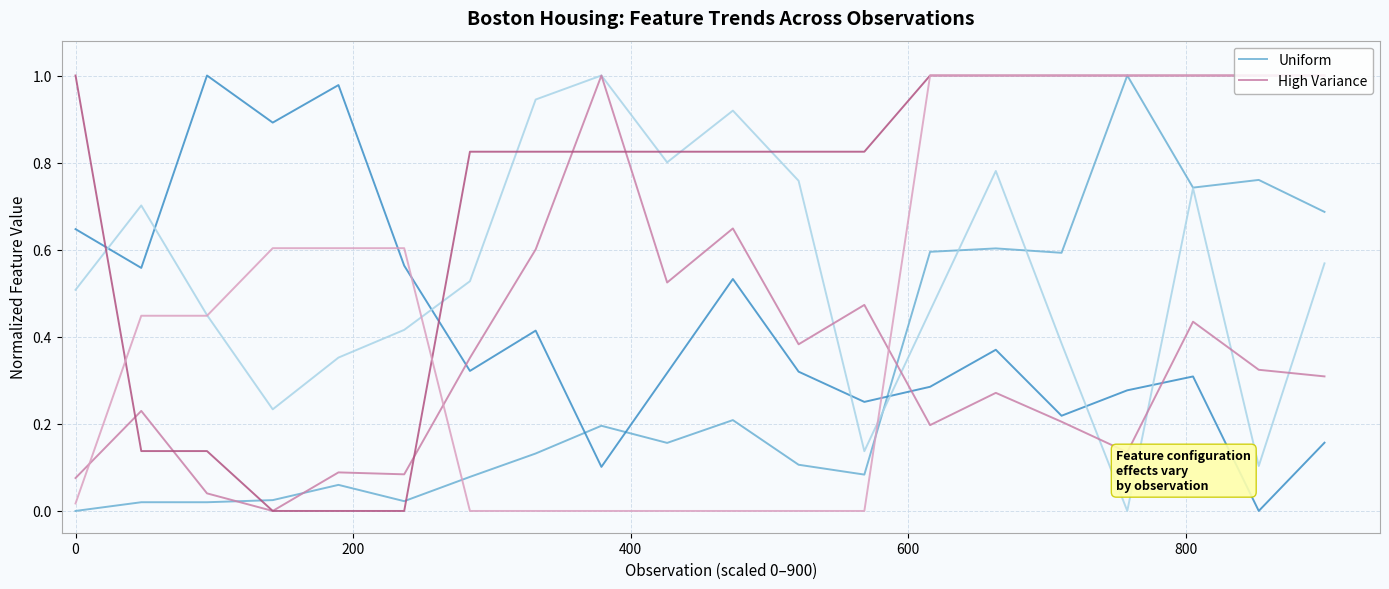

How many intersections are there between Uniform and High Variance?

3